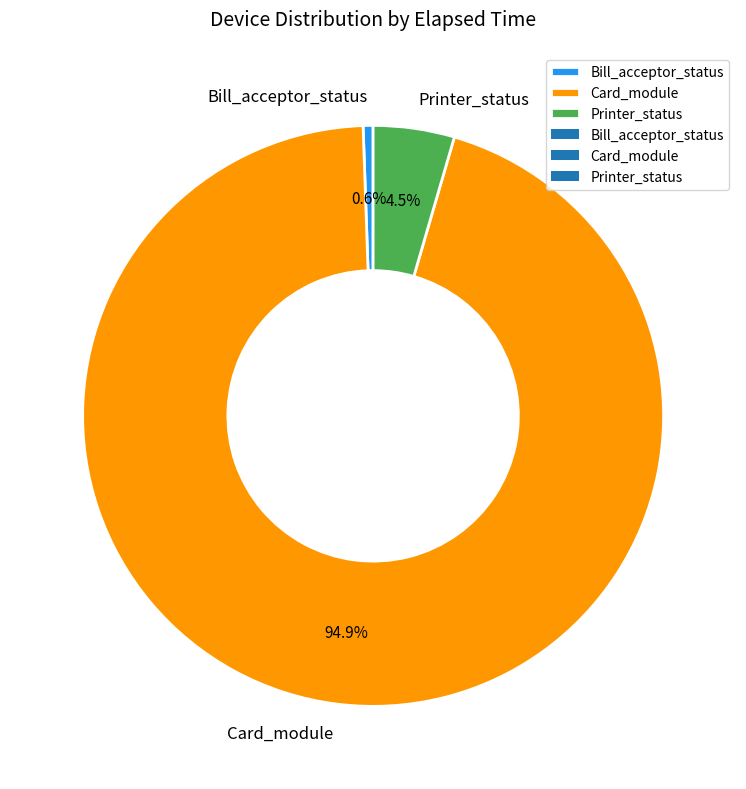

Do Printer_status and Bill_acceptor_status together represent more than half of the pie?

No